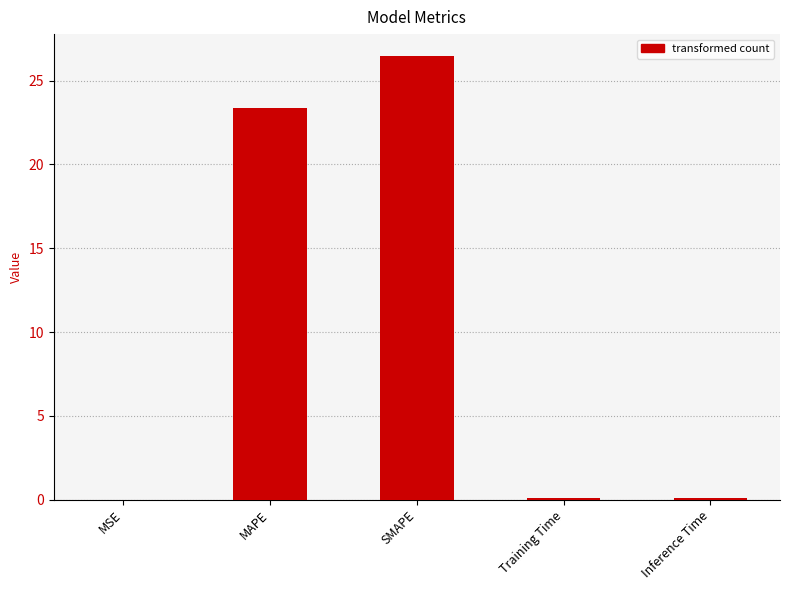

The value at Training Time is 0.1. True or false?

True